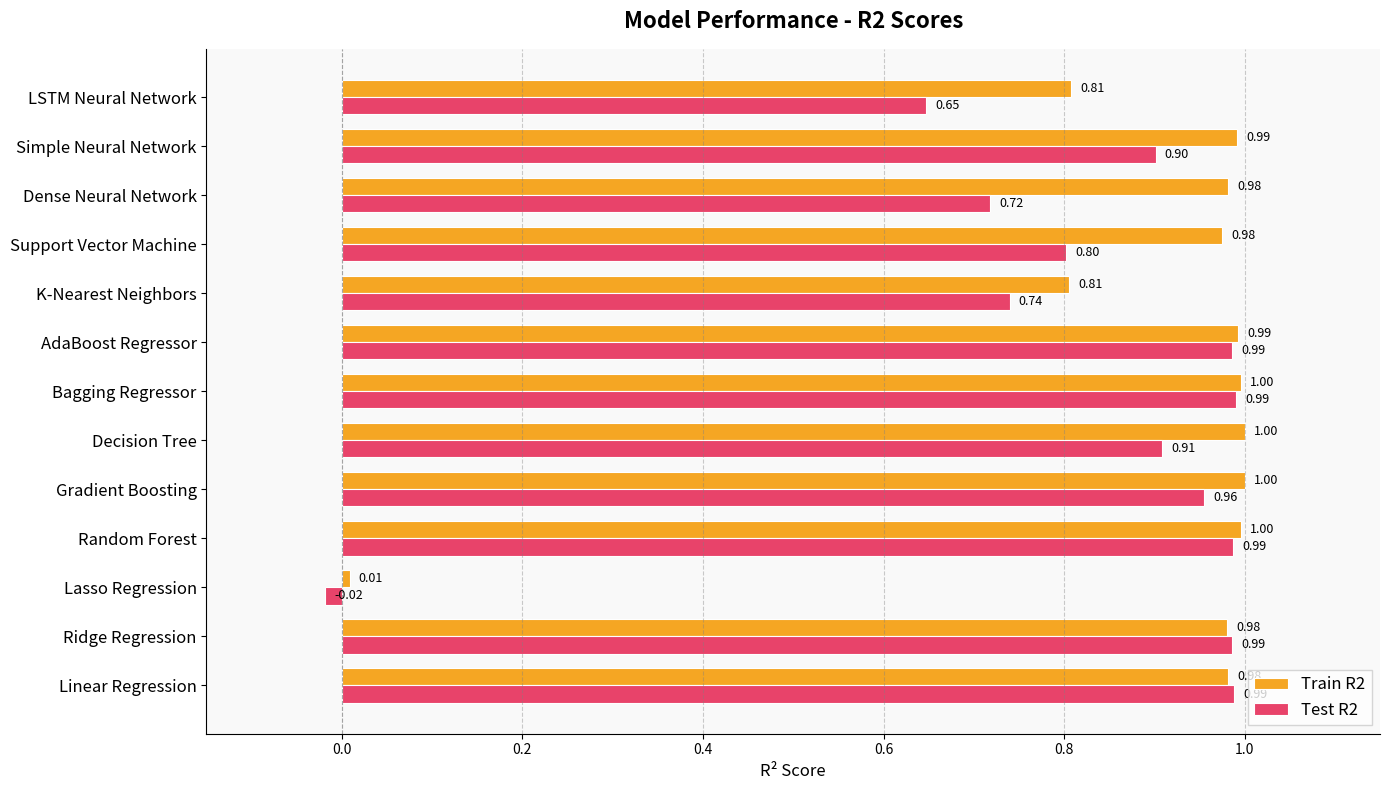

Which series changed the most between Random Forest and Support Vector Machine?

Test R2